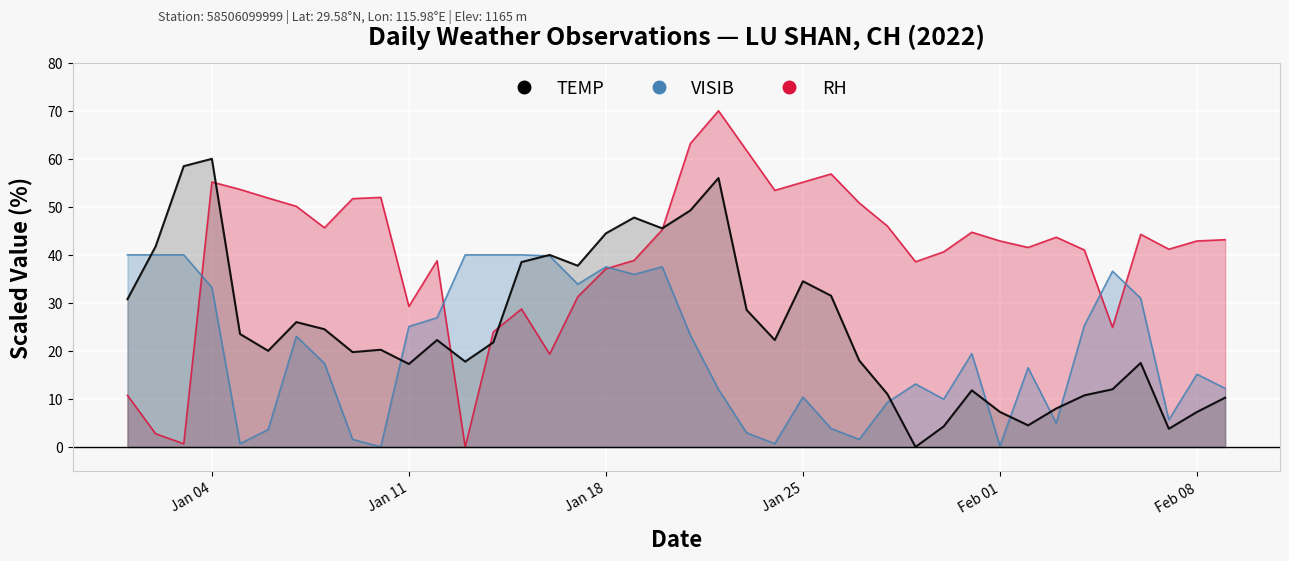

What value does the RH series have at 2022-01-06?

51.8